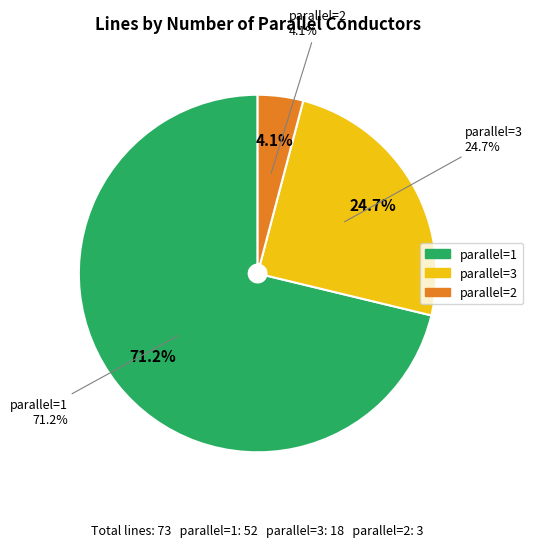

True or false: 3 accounts for 25% of the total.

True